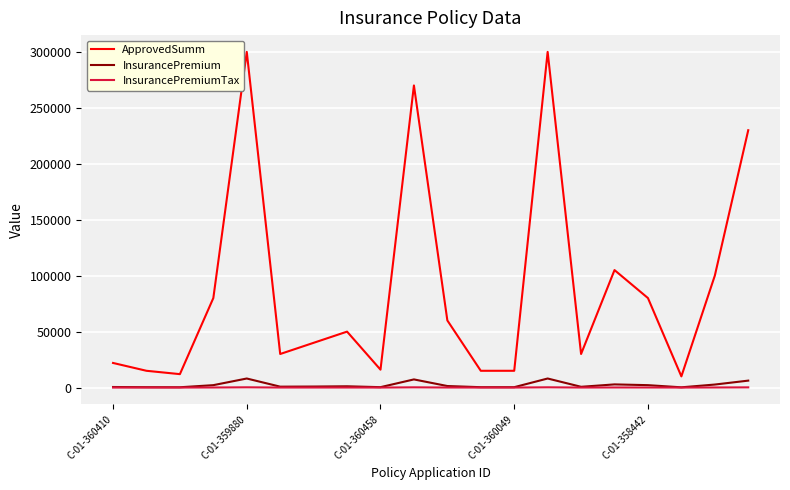

True or false: InsurancePremium and ApprovedSumm cross at least once.

False